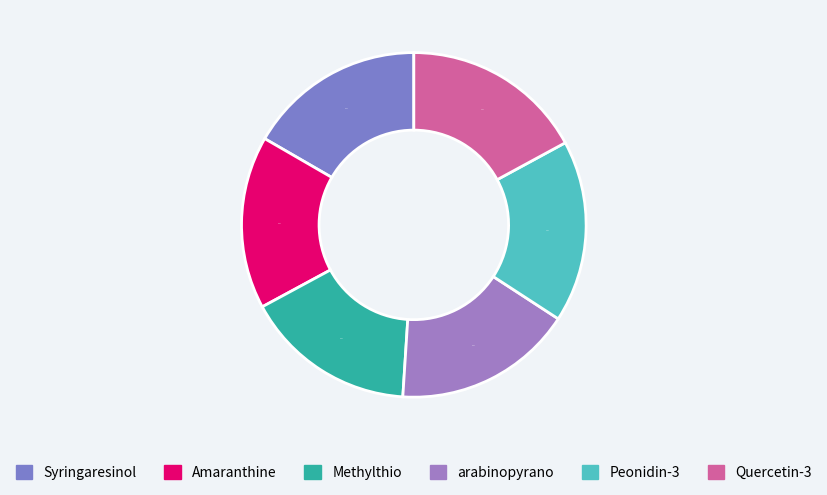

The Syringaresinol slice represents 17% of the pie. True or false?

True